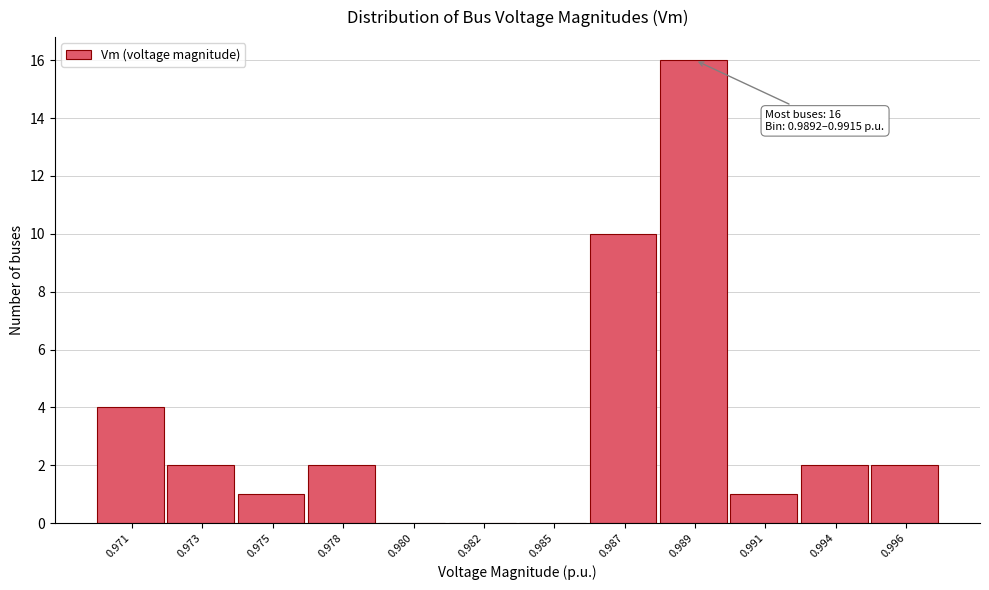

Reading left to right, what are all the values shown in this chart?

0.971=4	0.973=2	0.975=1	0.978=2	0.980=0	0.982=0	0.985=0	0.987=10	0.989=16	0.991=1	0.994=2	0.996=2